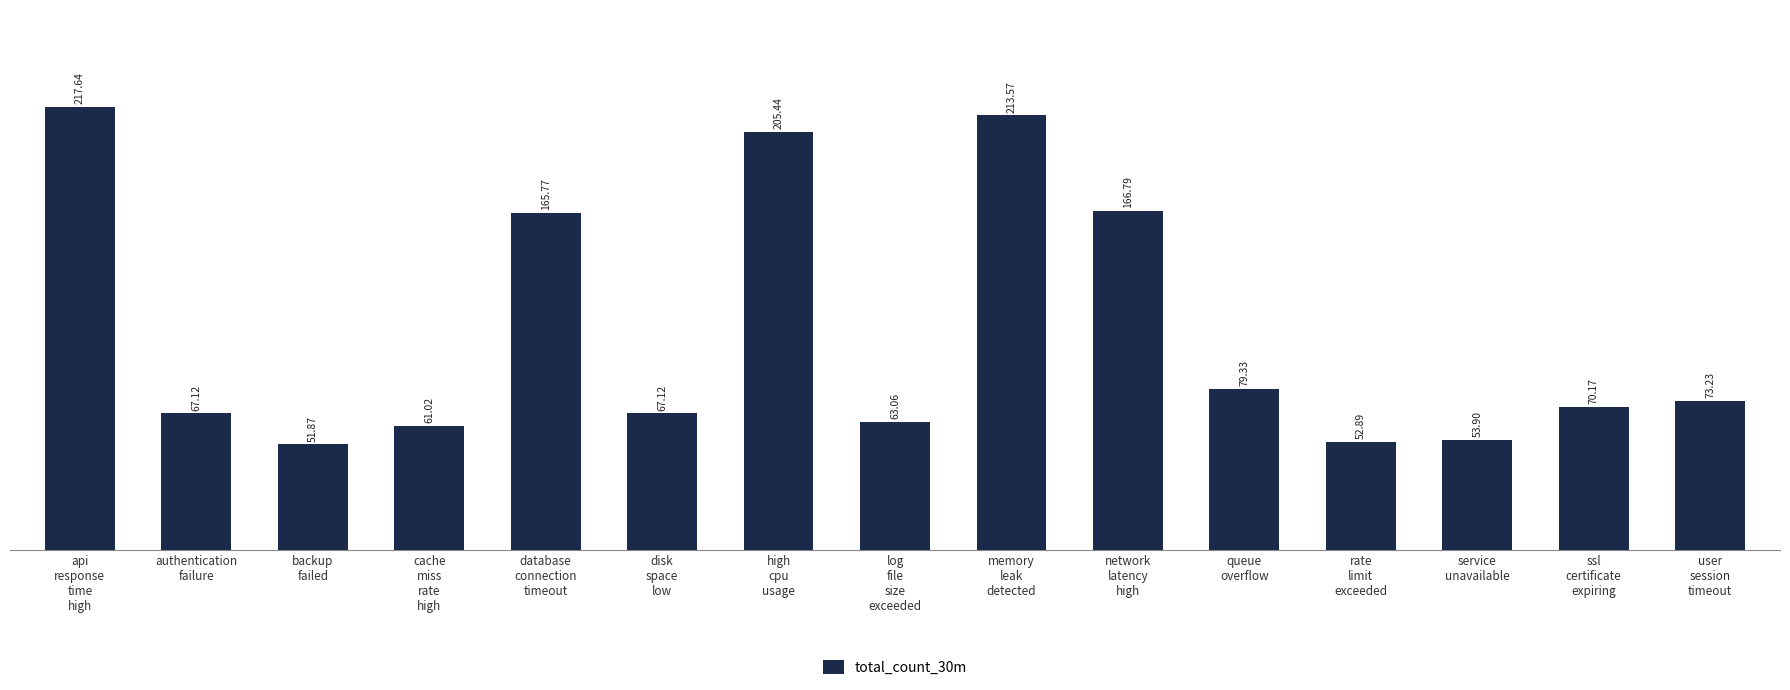

What is the sum of the values at service
unavailable and network
latency
high?

220.7